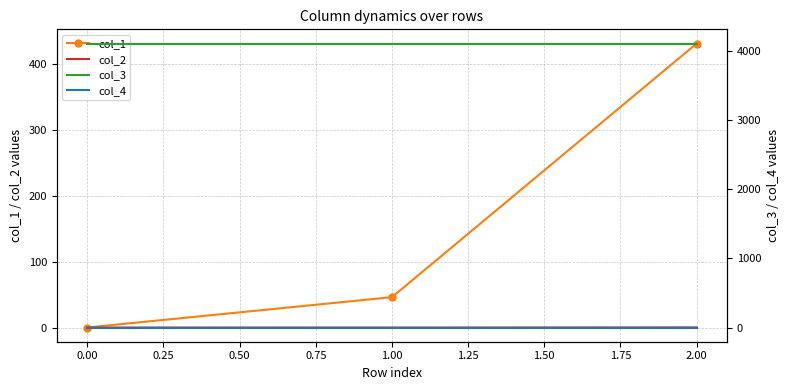

At how many categories does at least one series exceed 774?

3